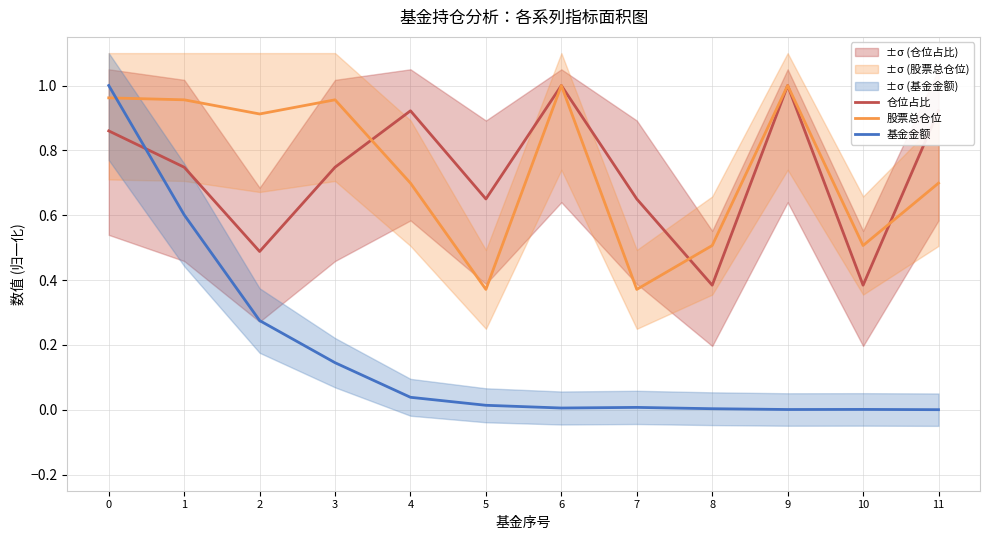

At how many categories does at least one series exceed 0?

12